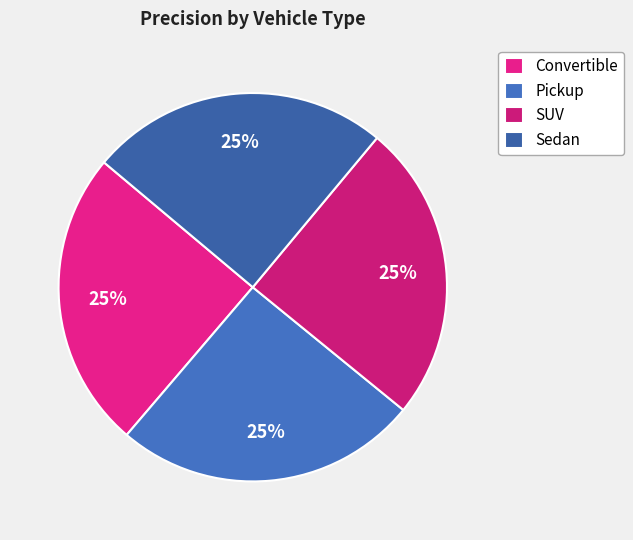

What is the smallest slice in the pie chart?

SUV